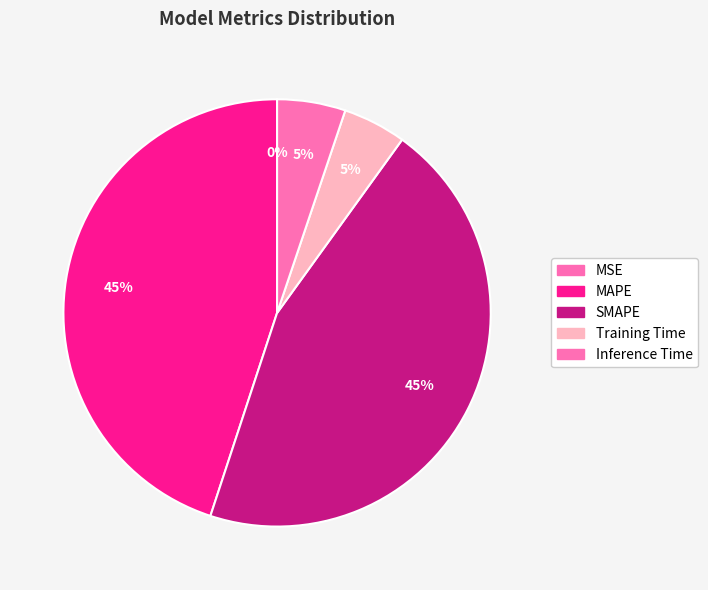

To the nearest percent, what is the combined percentage of Inference Time and MSE?

5%